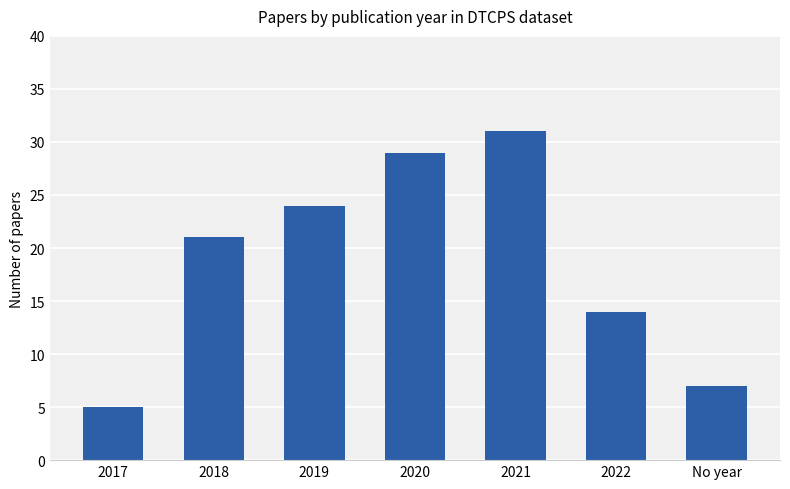

Which category has the lowest value across all series?

2017